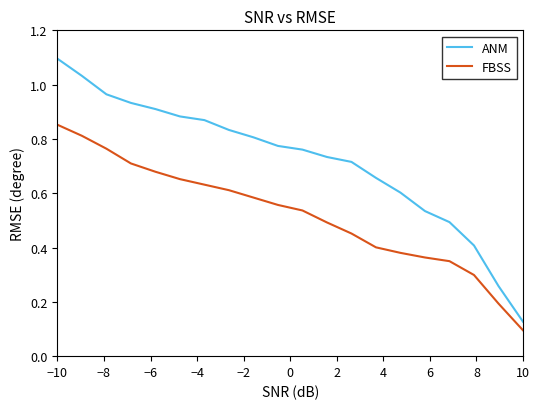

True or false: FBSS and ANM cross at least once.

False